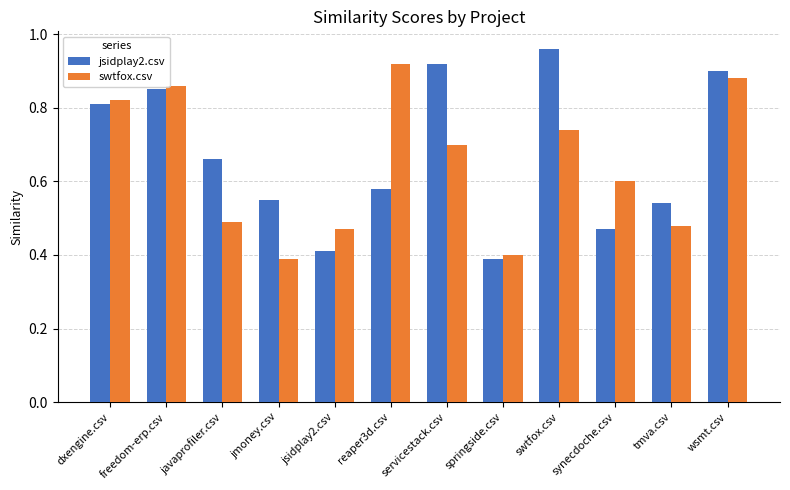

Which series changed the most between javaprofiler.csv and jsidplay2.csv?

jsidplay2.csv